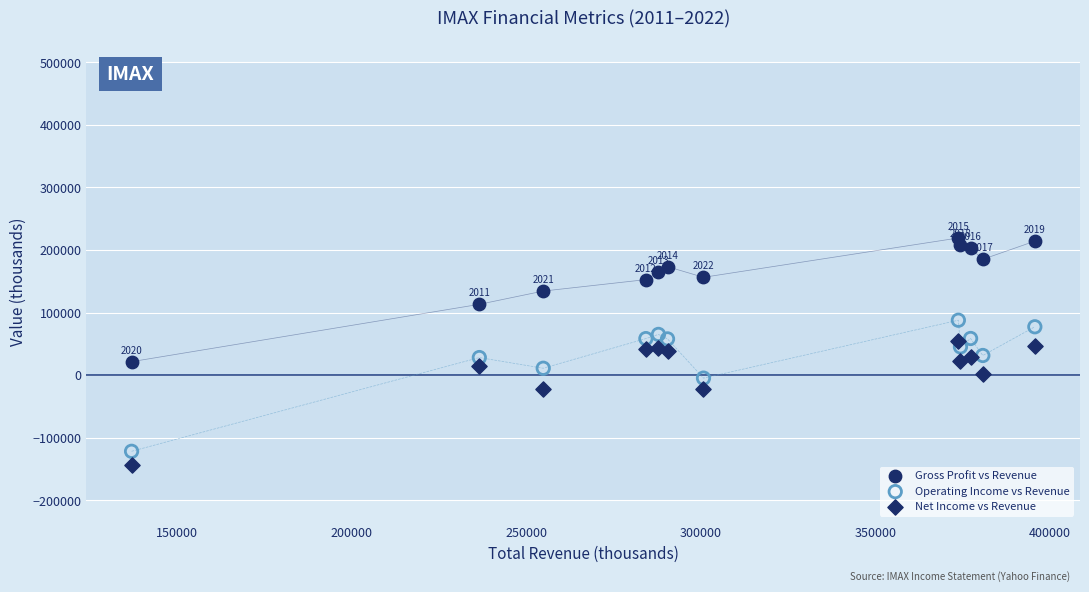

Which series has the largest Y range (max minus min)?

Operating Income vs Revenue